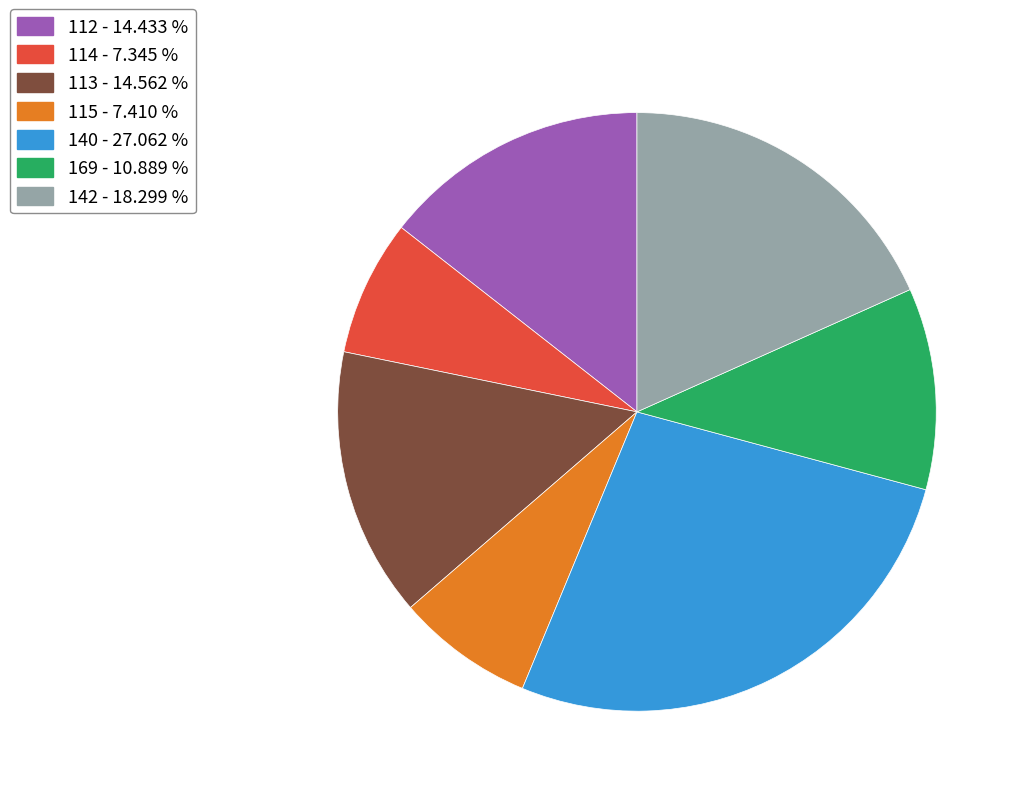

Which category has the biggest portion of the pie?

140 - 27.062 %